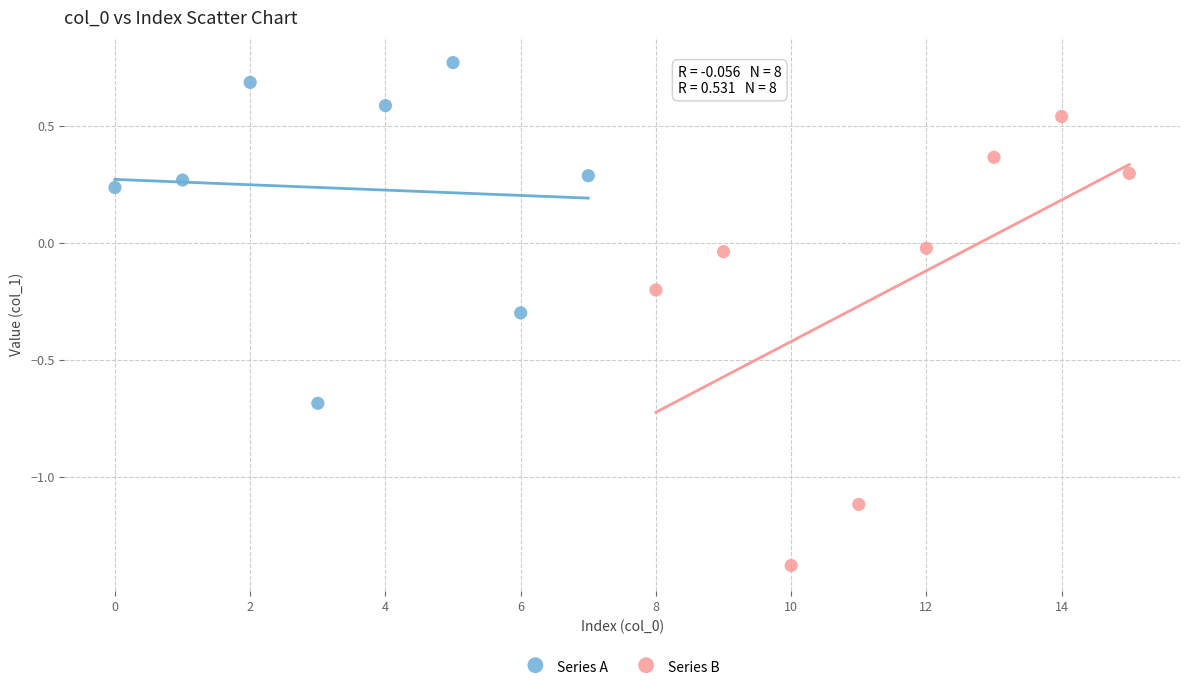

Which series reaches the minimum Y coordinate?

Series B